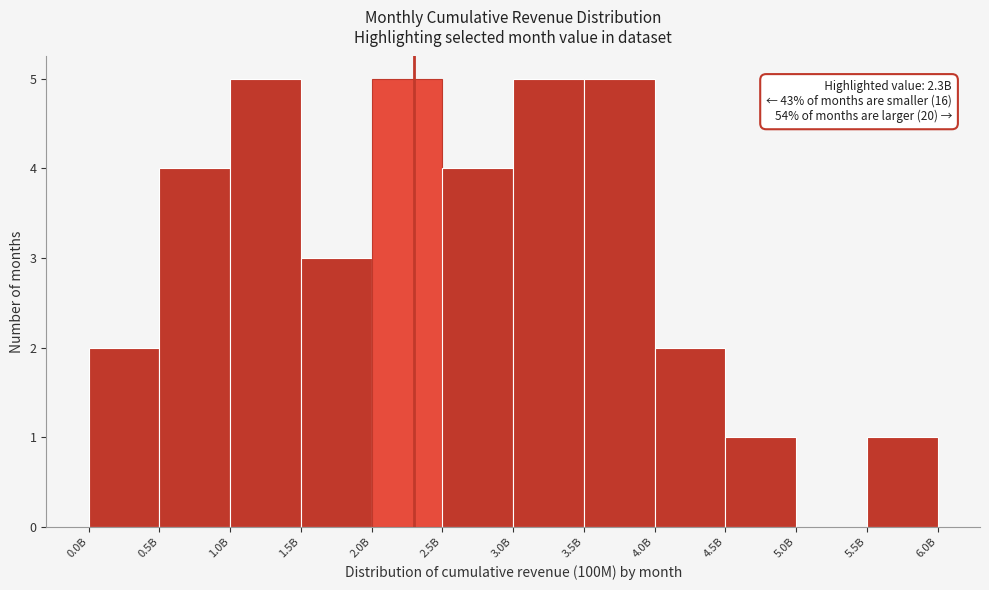

Reading right to left, what are all the values shown in this chart?

5.5B=1	5.0B=0	4.5B=1	4.0B=2	3.5B=5	3.0B=5	2.5B=4	2.0B=5	1.5B=3	1.0B=5	0.5B=4	0.0B=2